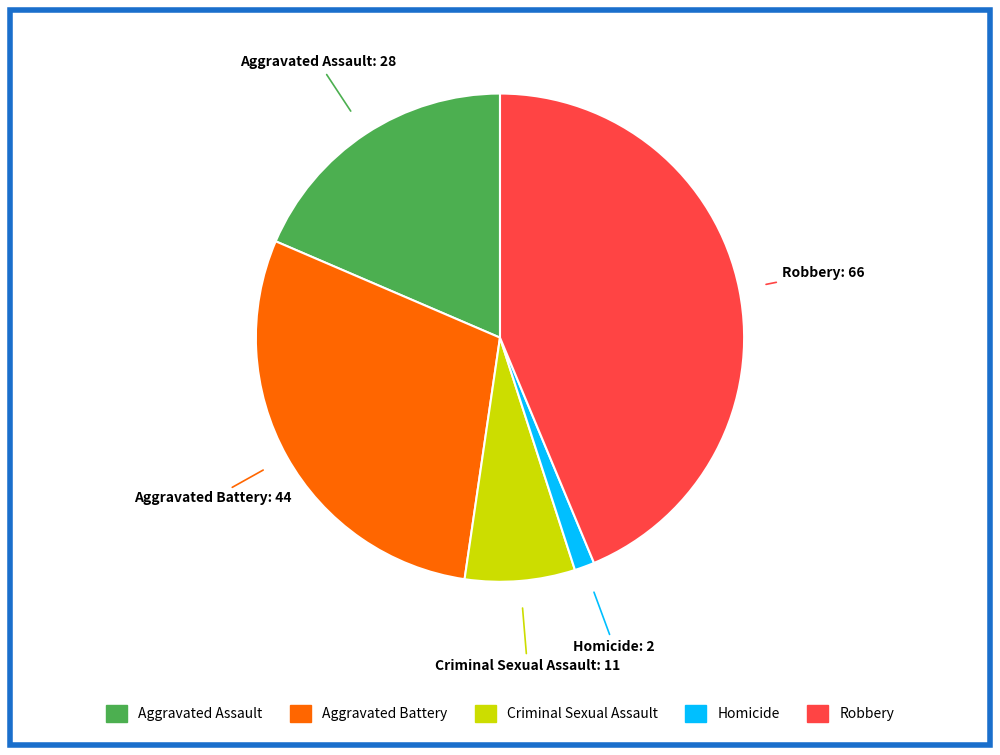

True or false: Robbery accounts for 44% of the total.

True